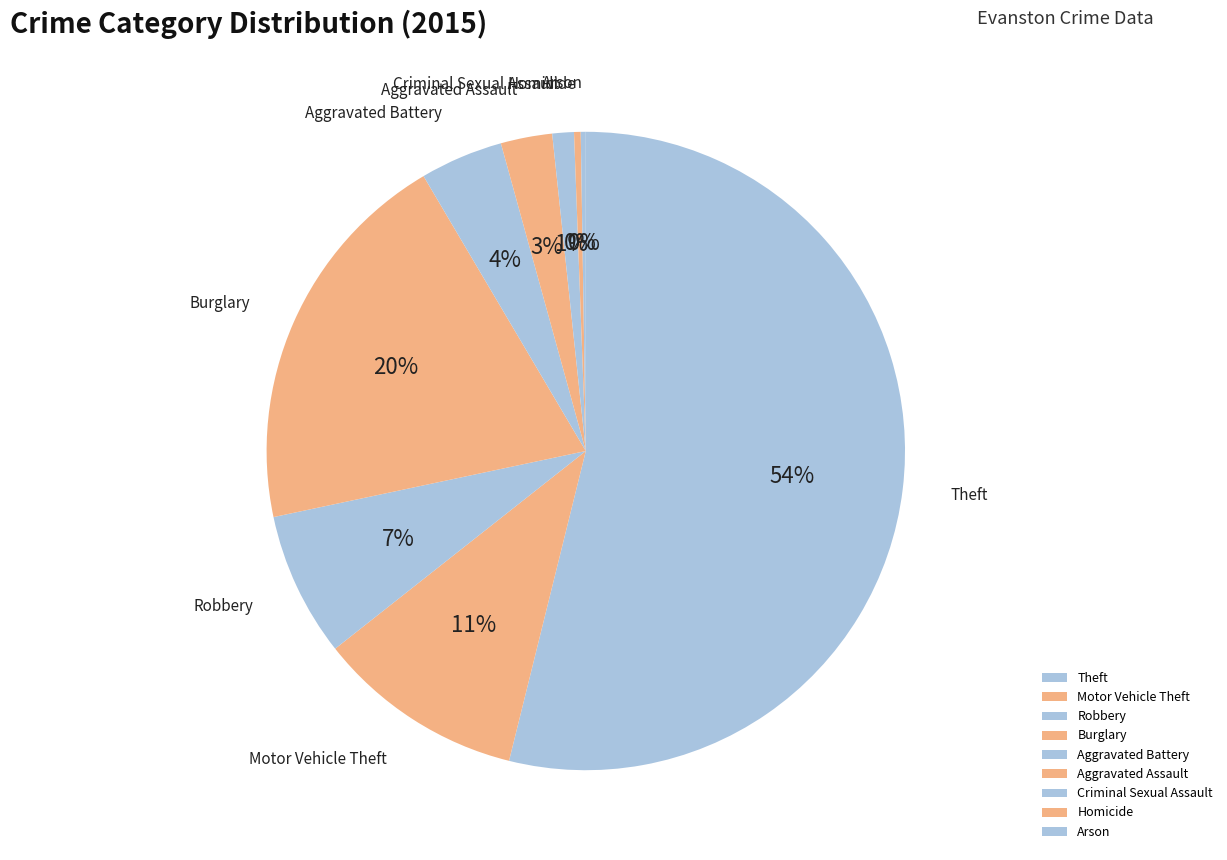

Does Robbery account for over 50% of the chart?

No